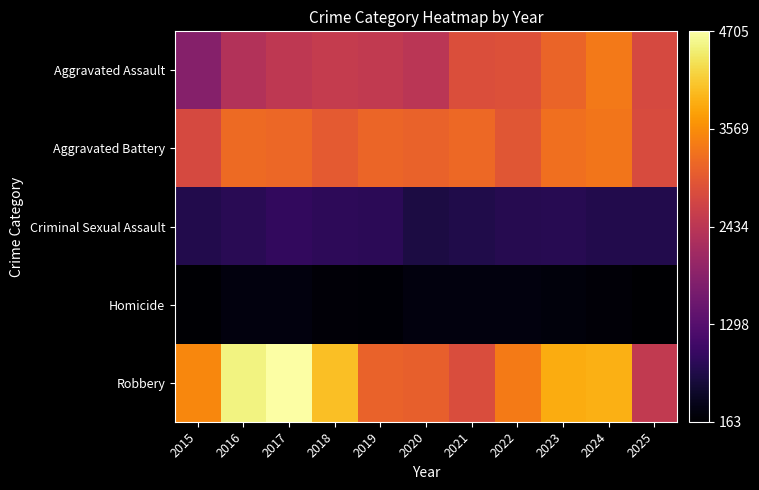

Between 2024 and 2025, which series saw the biggest shift?

Robbery